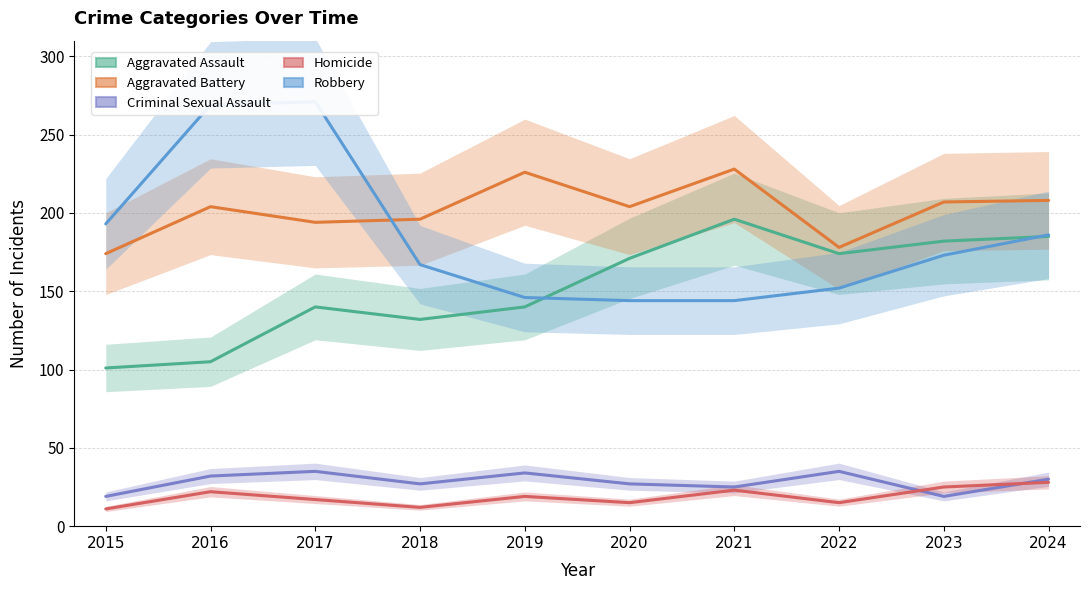

After their last crossing, which series has the higher values: Homicide or Criminal Sexual Assault?

Criminal Sexual Assault